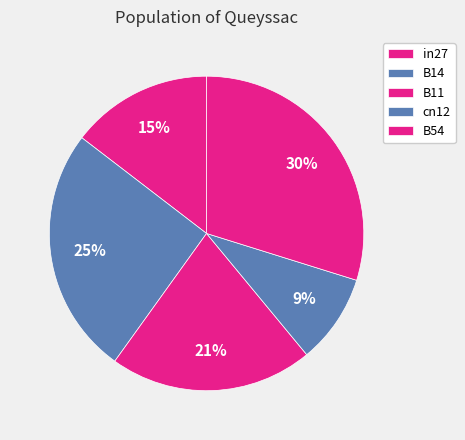

Does cn12 account for over 50% of the chart?

No